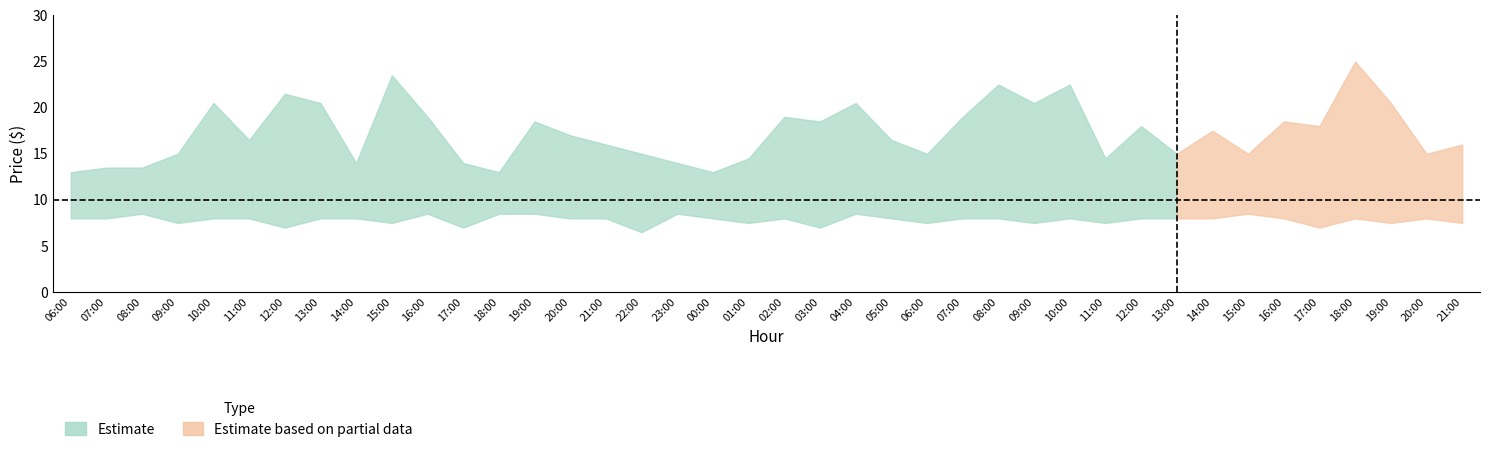

At how many categories does at least one series exceed 13?

37